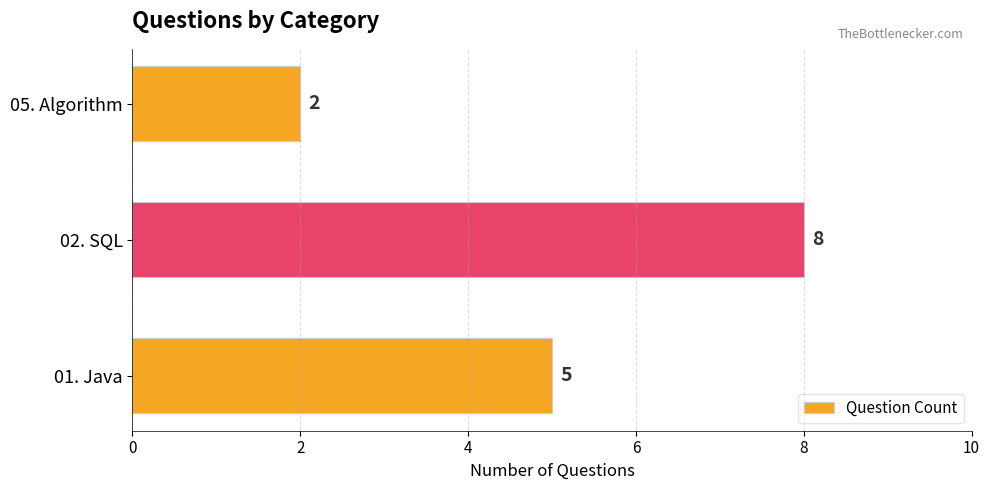

Count the values in the range 2 to 8.

3